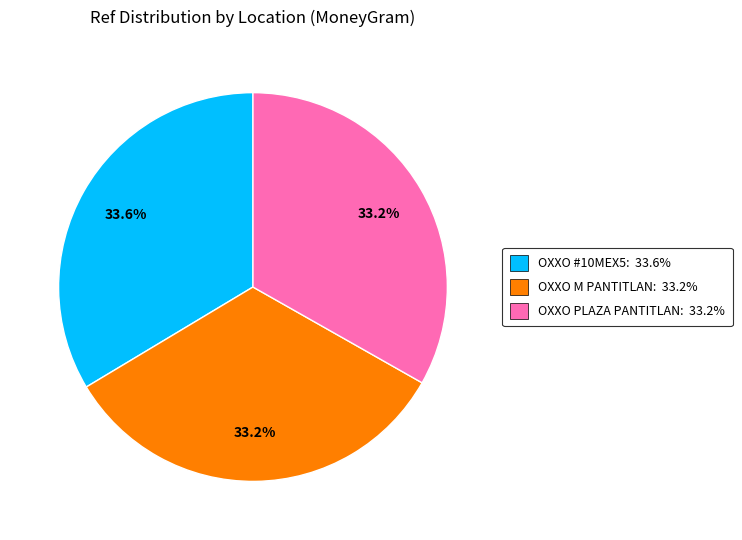

Does OXXO PLAZA PANTITLAN: 33.2% represent more than half of the total?

No